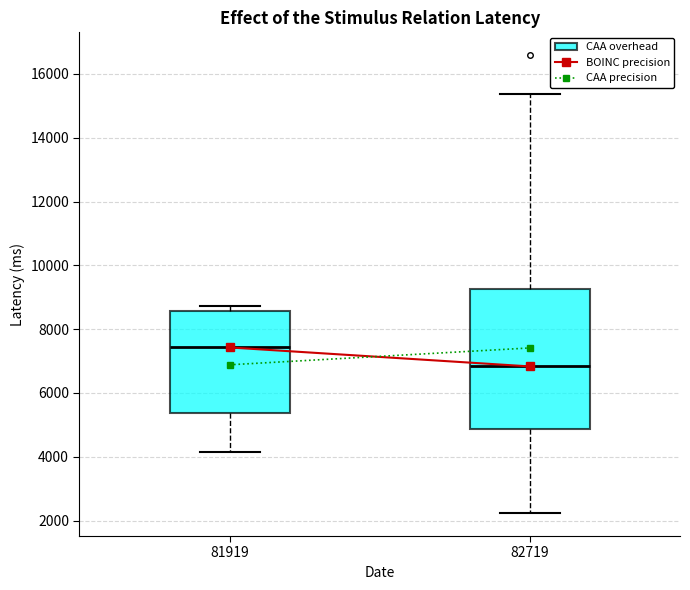

Which box is the tallest, from its lower edge to its upper edge?

82719